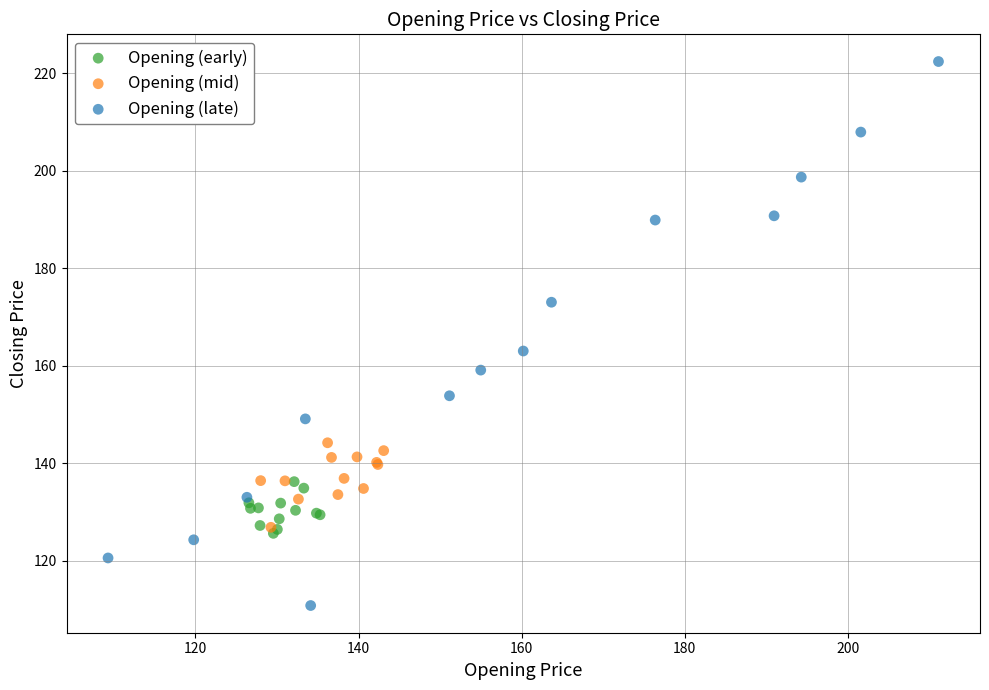

What are all the series names shown in the legend?

Opening (early), Opening (mid), Opening (late)